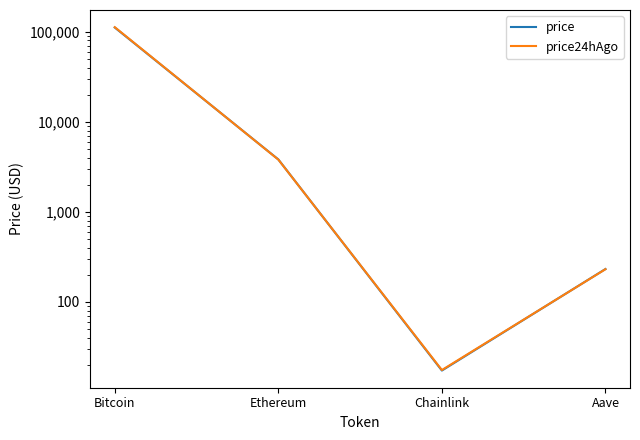

Is this an area chart (filled region under the line)?

No